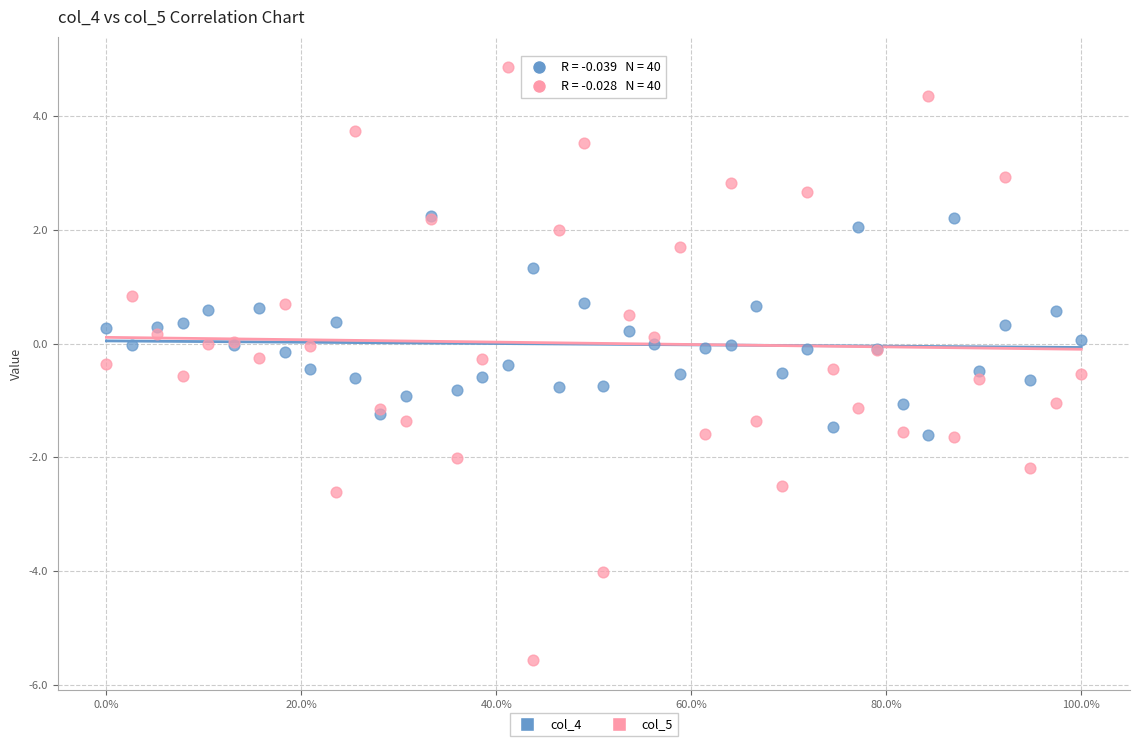

Which series has the largest Y range (max minus min)?

col_5